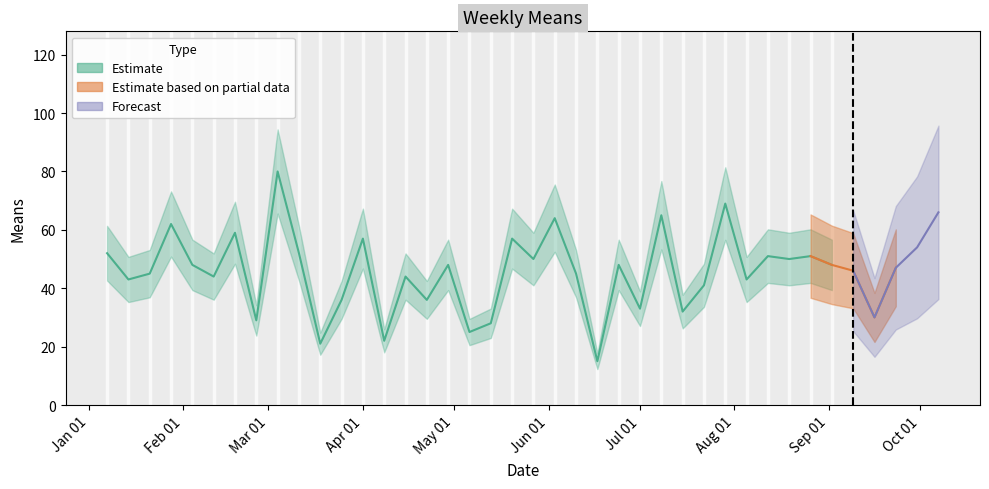

Is this an area chart (filled region under the line)?

No